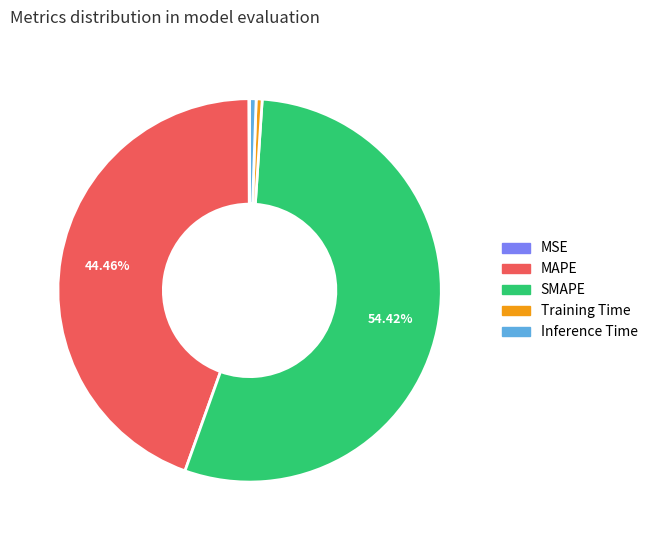

Does any single category account for the majority?

Yes